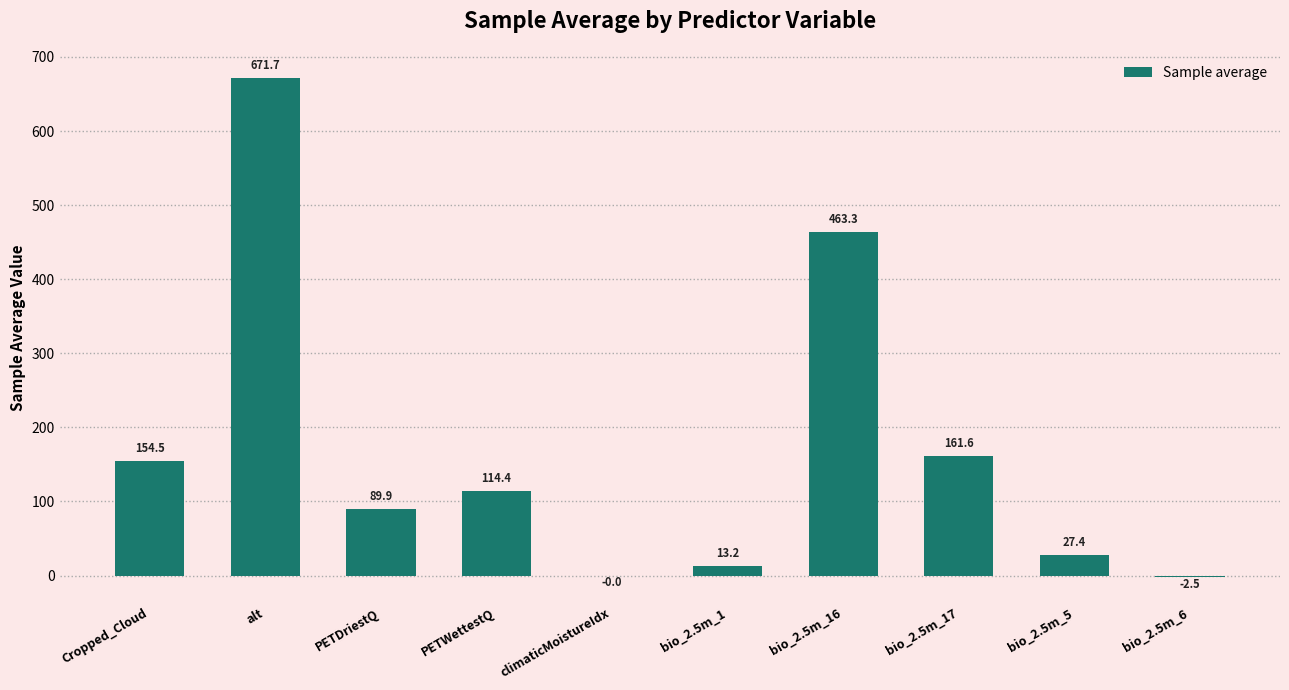

The value at alt is 1035.1. True or false?

False